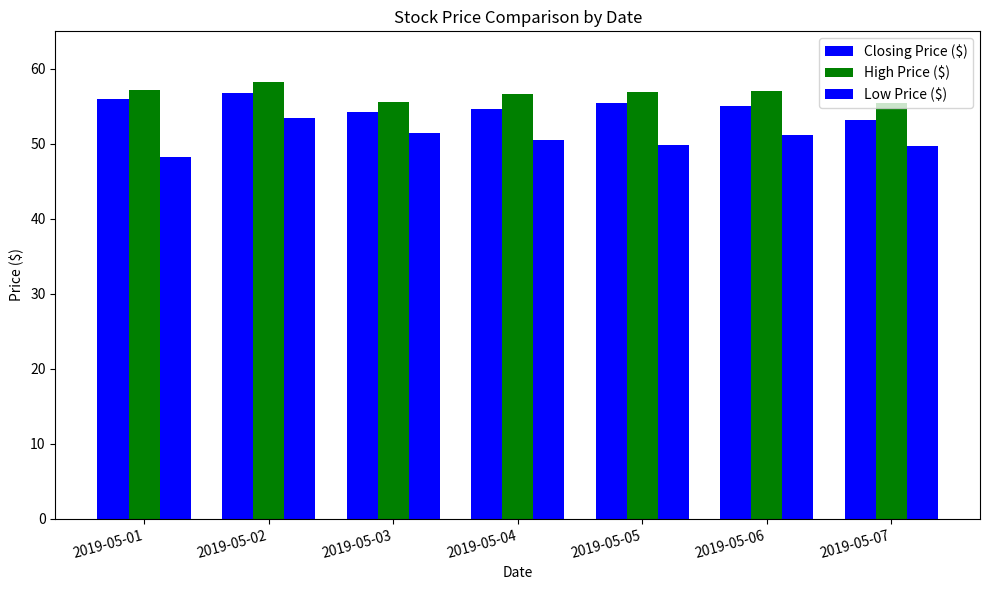

The value of Low Price ($) at 2019-05-03 is 51.4. True or false?

True